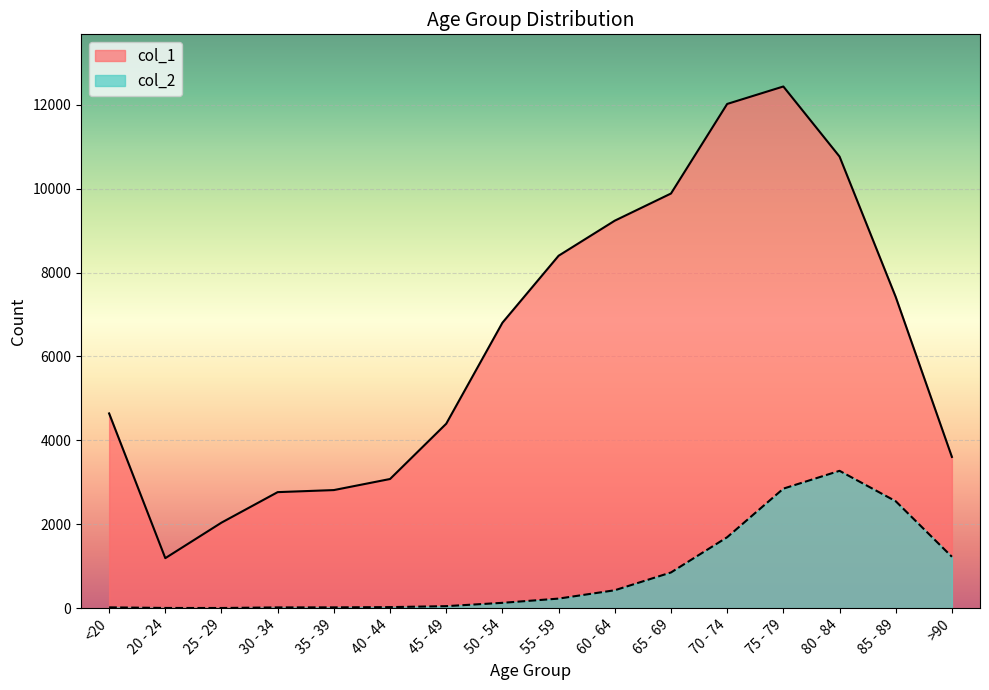

Between 35 - 39 and 20 - 24, which is larger?

35 - 39